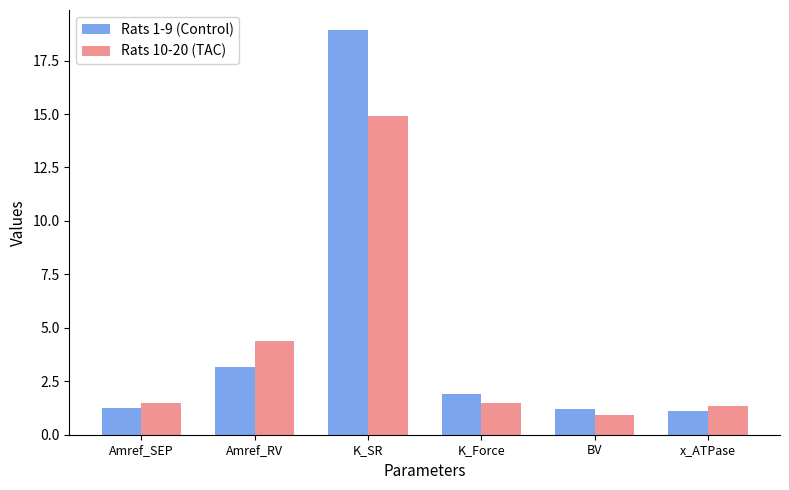

Rank the series at K_Force from highest to lowest value.

Rats 1-9 (Control), Rats 10-20 (TAC)